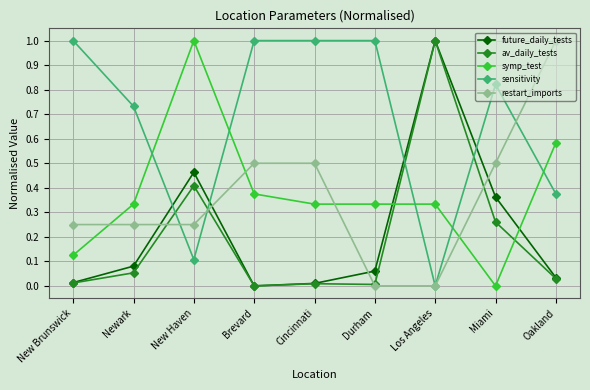

What is the difference between the maximum and minimum values in the av_daily_tests series?

1.0